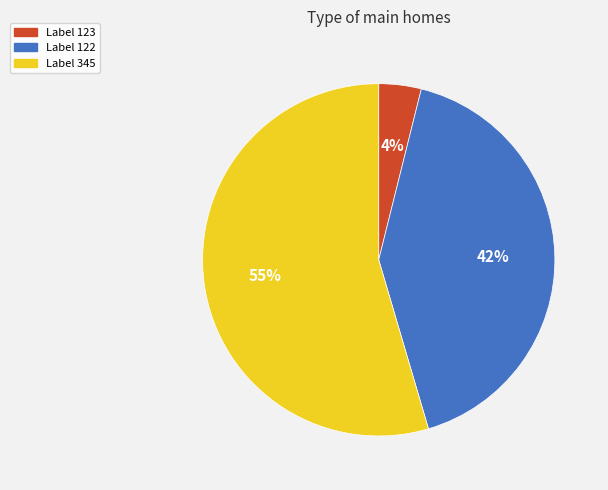

To the nearest percent, what is the average slice percentage?

33%